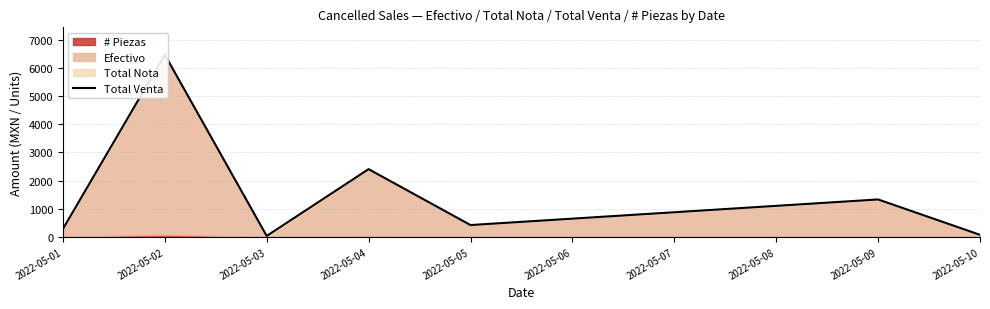

Is it true that the value at 2022-05-10 is 27.7?

False